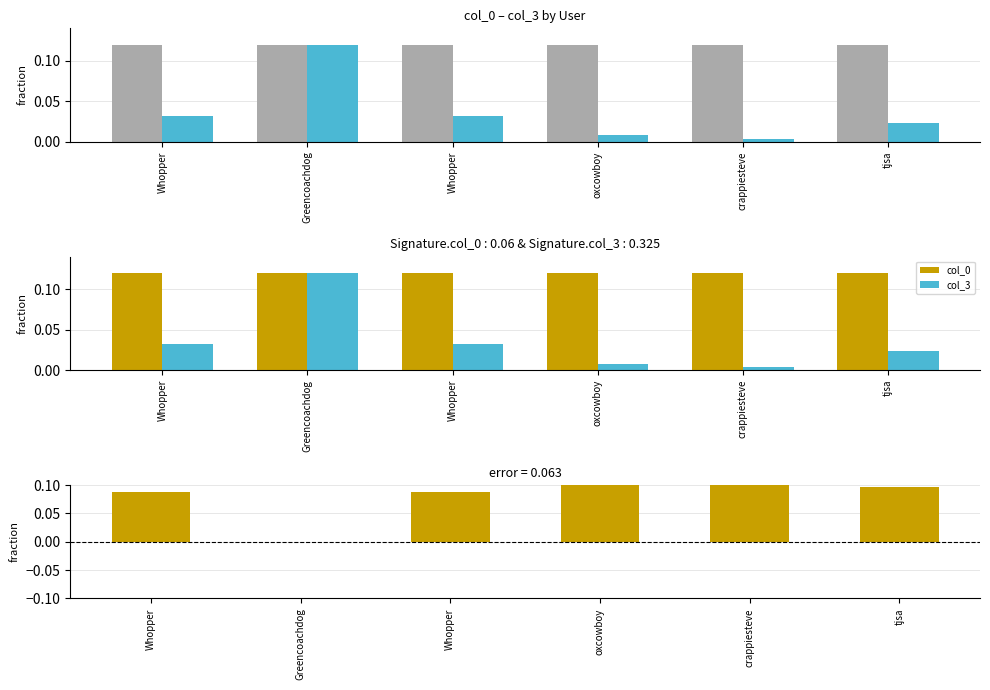

What is the total value across all series at Whopper?

0.2